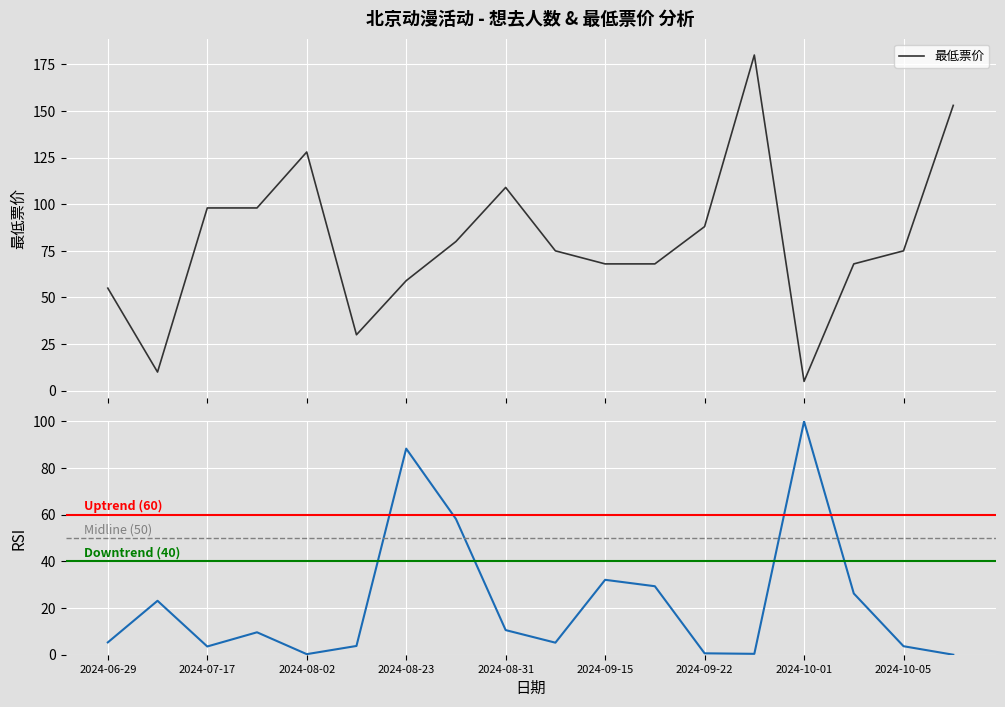

What is the sum of the 最低票价 values at 2024-10-04 and 2024-08-23?

127.0